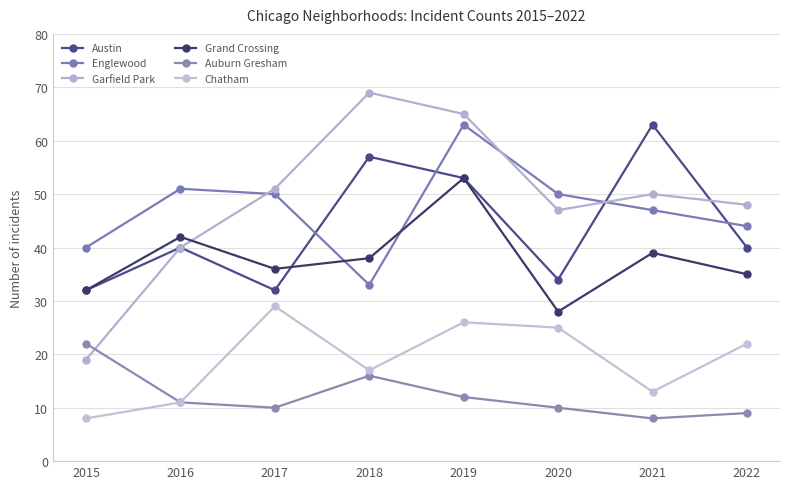

True or false: Chatham and Austin intersect in this chart.

False